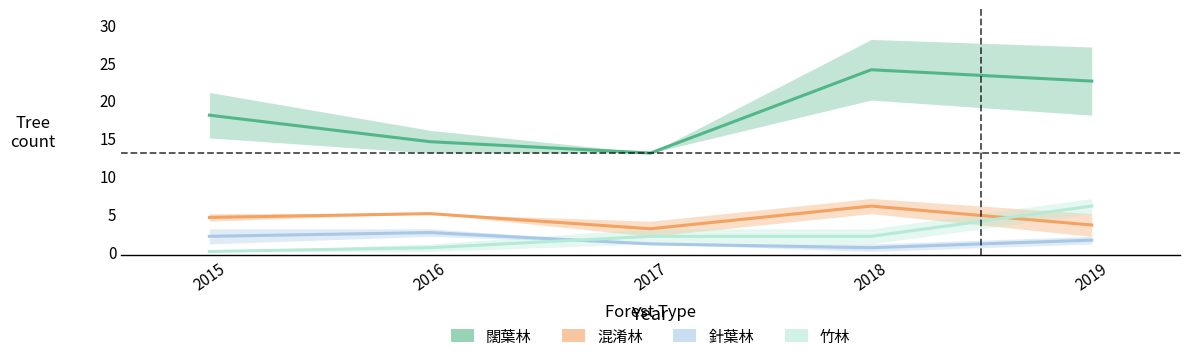

Is it true that 闊葉林 equals 22.5 at 2019?

True